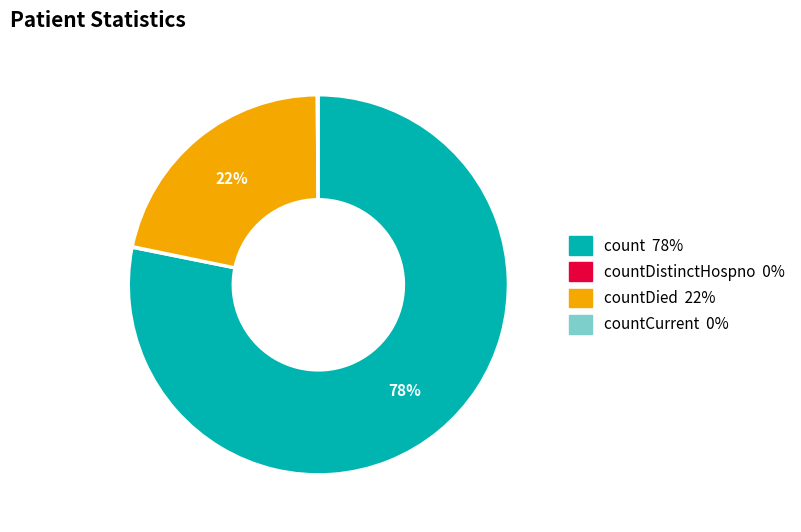

Is there any slice that represents more than half of the pie?

Yes